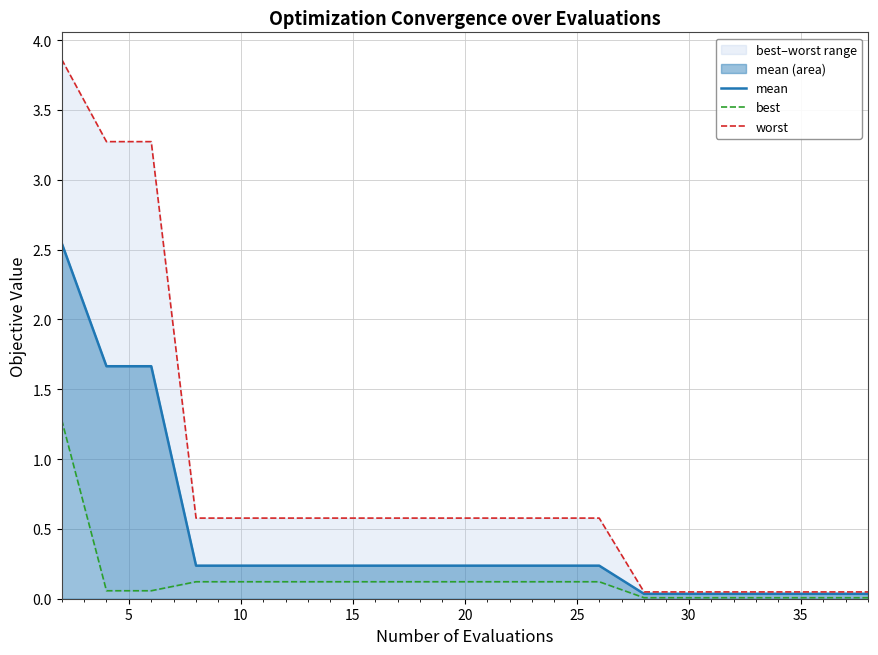

Read the worst value at 15.

0.6